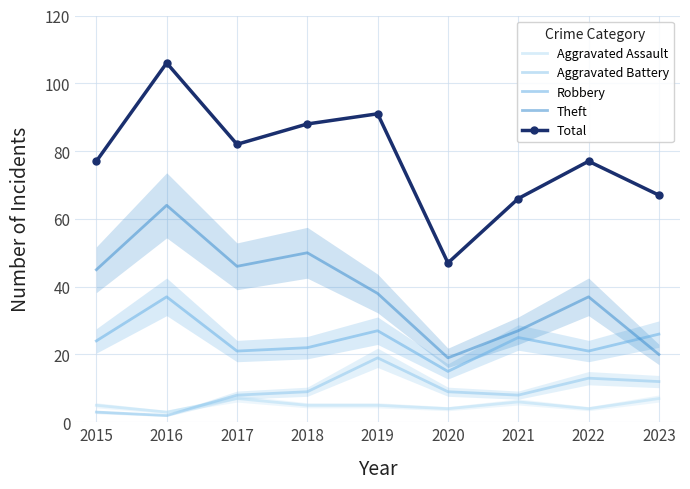

Which has a higher value, 2018 or 2017?

2017